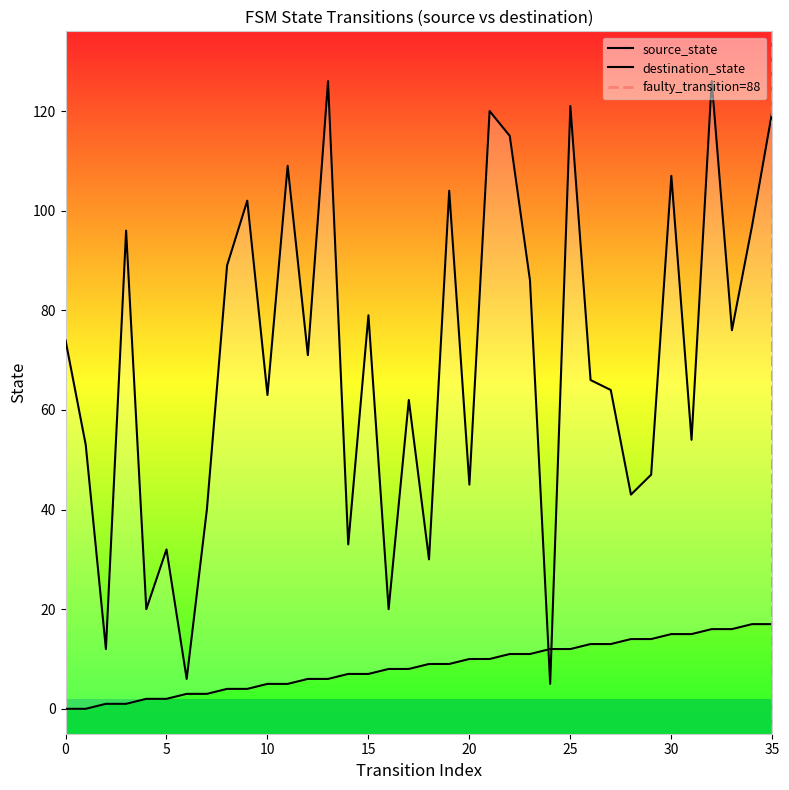

Between 9 and 25, which is larger?

25